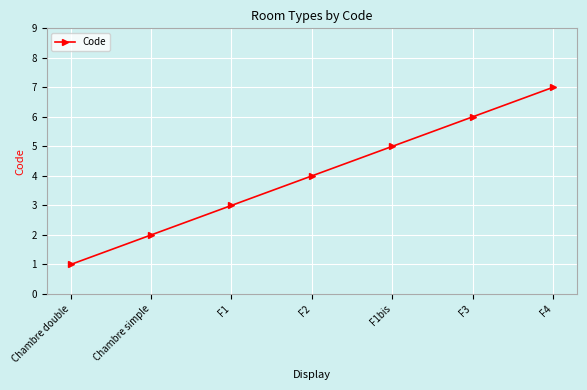

At which category does the chart reach its peak across all series?

F4